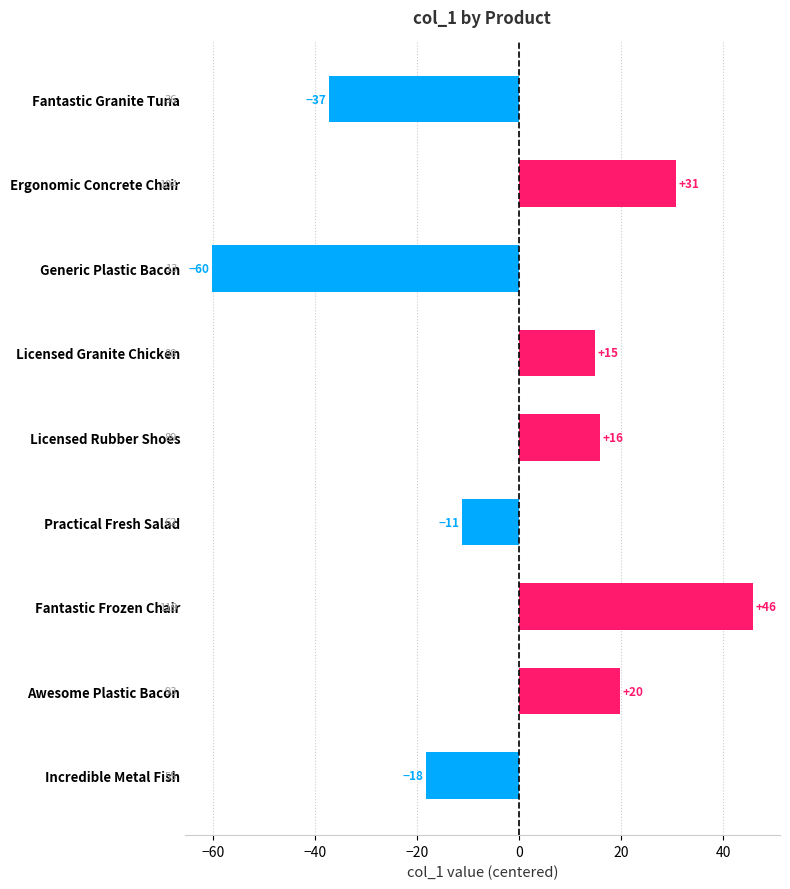

How many bars are there in total?

9